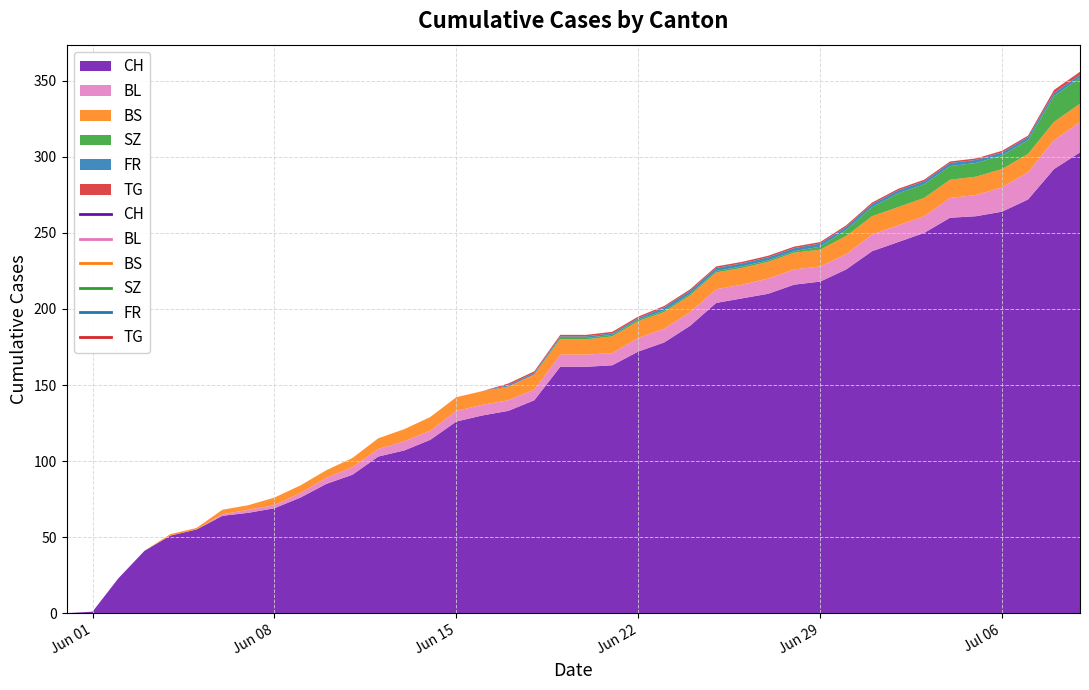

The value of FR at 26 is 1. True or false?

False